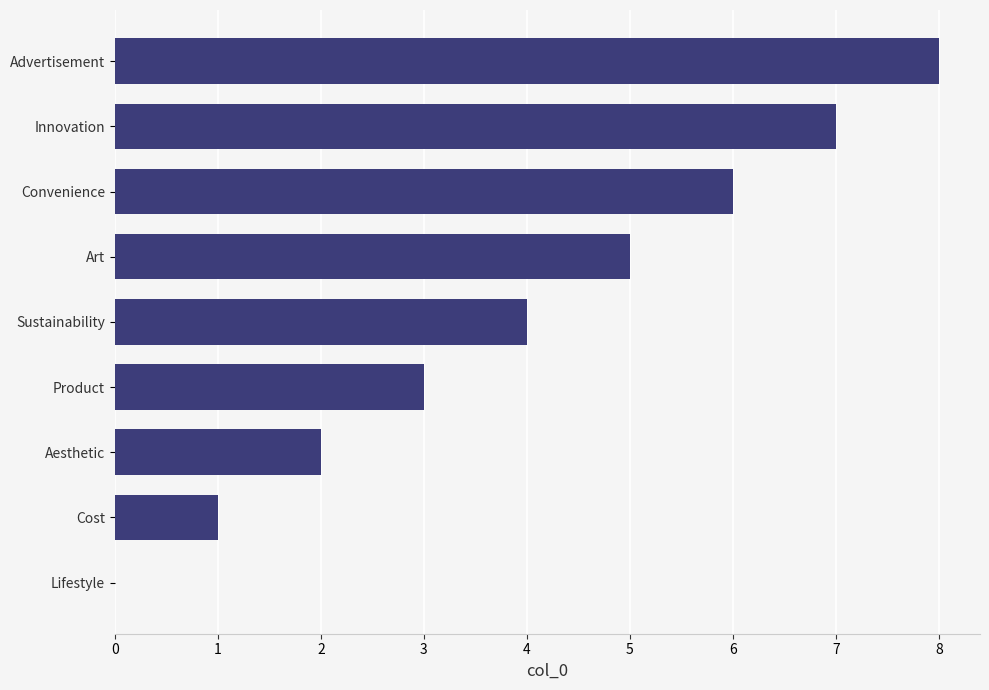

What is the ratio of the value at Art to the value at Aesthetic?

2.5